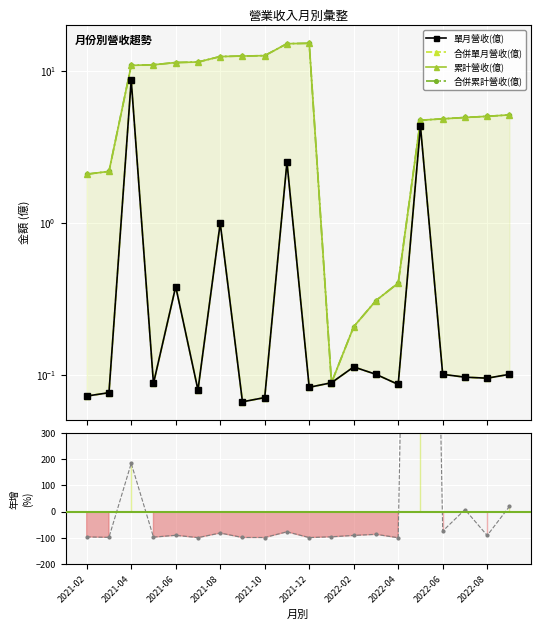

At how many categories does at least one series exceed 4465?

1